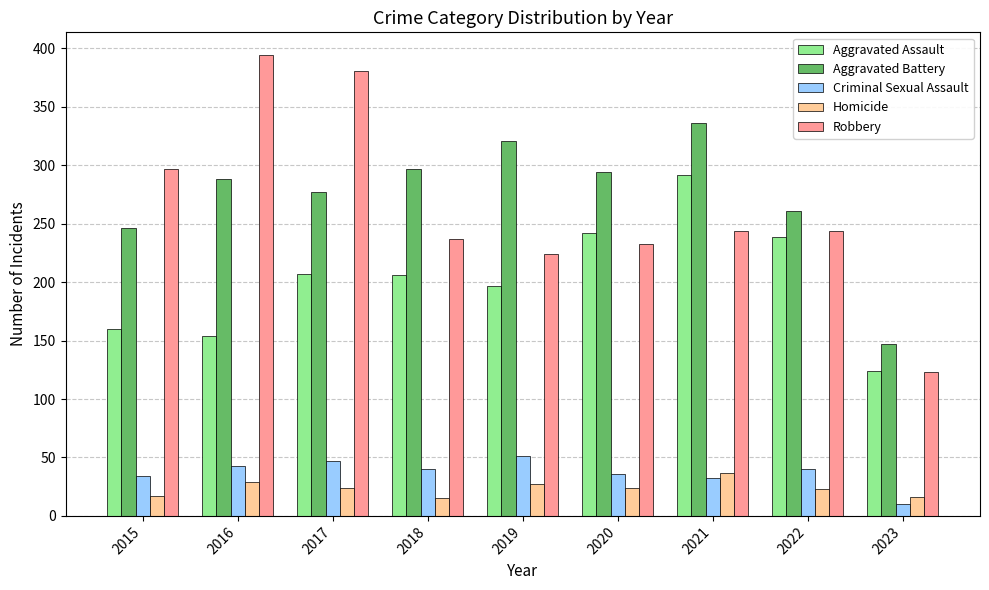

Count the number of data series in this chart.

5